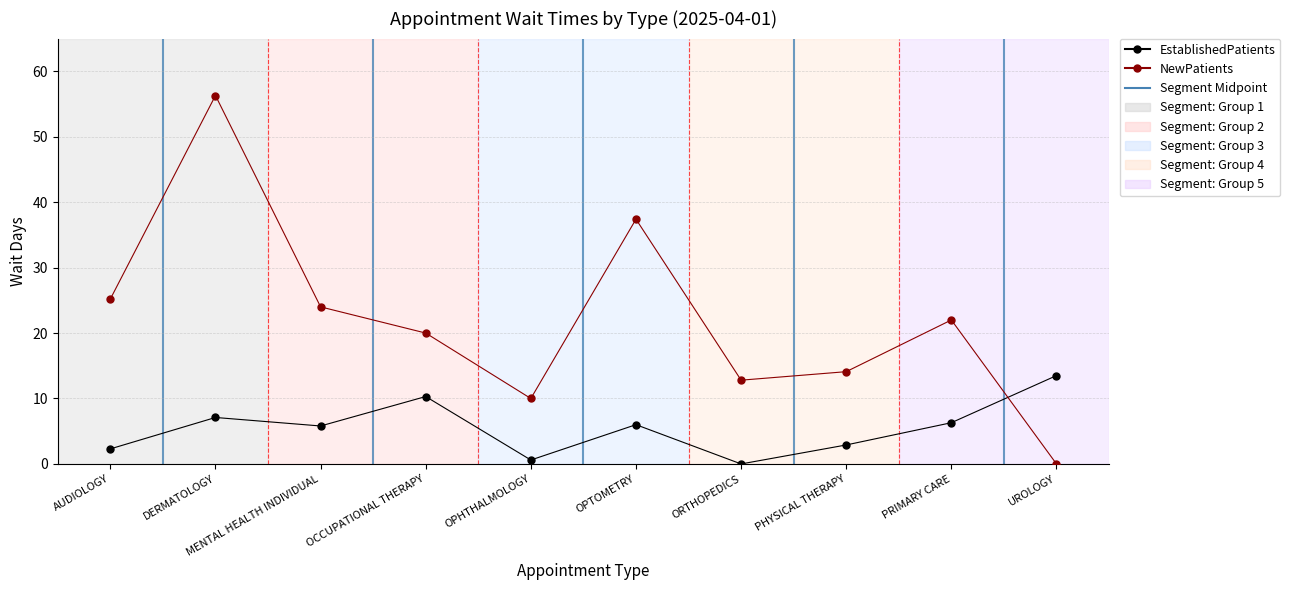

How many data points in NewPatients are less than 22?

5